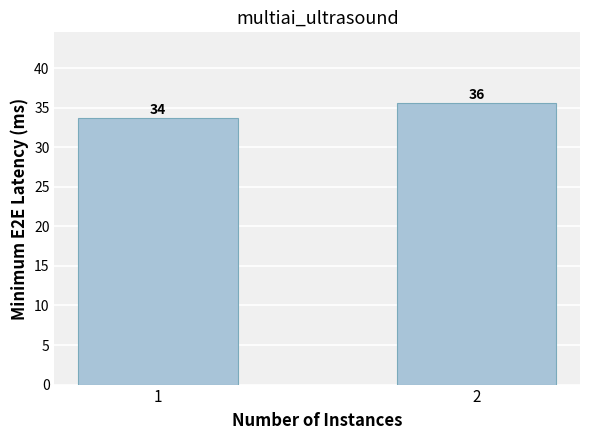

What is the ratio of the value at 1 to the value at 2?

0.9